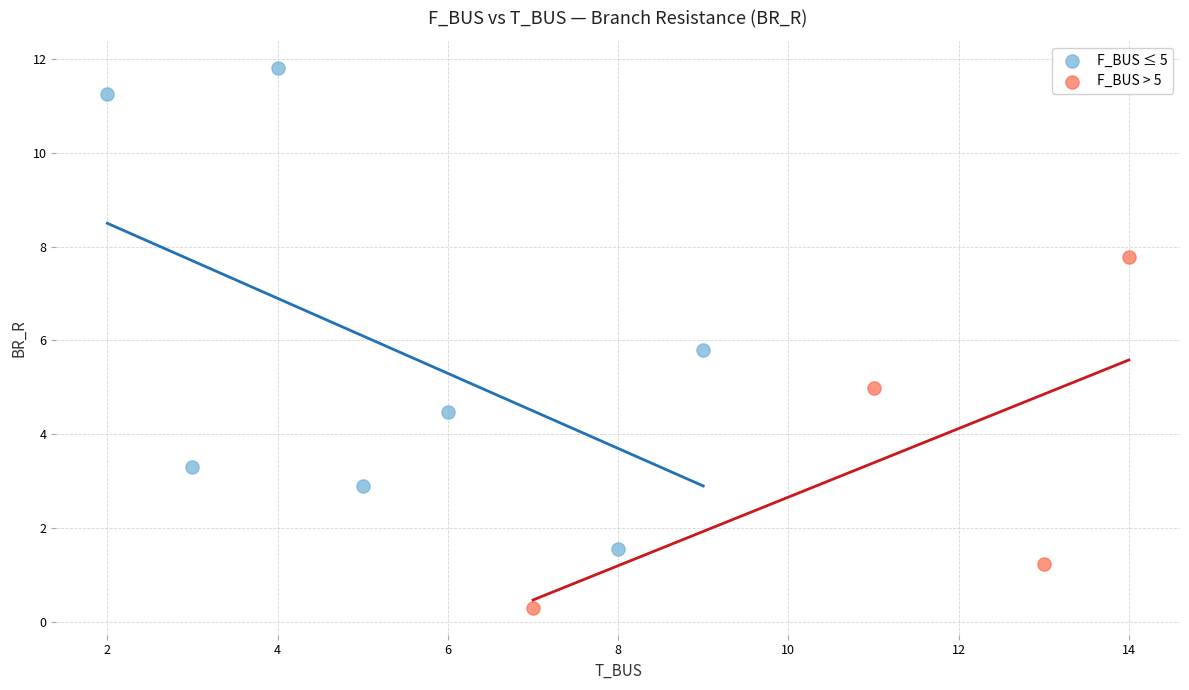

What are all the series names shown in the legend?

F_BUS ≤ 5, F_BUS > 5